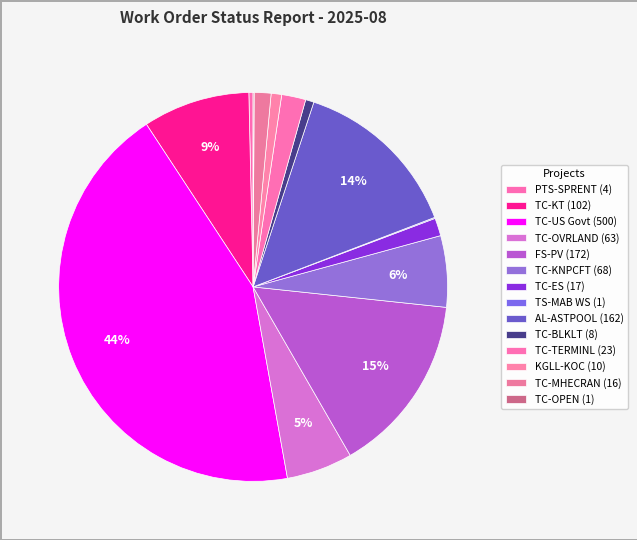

Which has a higher value, TC-OVRLAND or FS-PV?

FS-PV